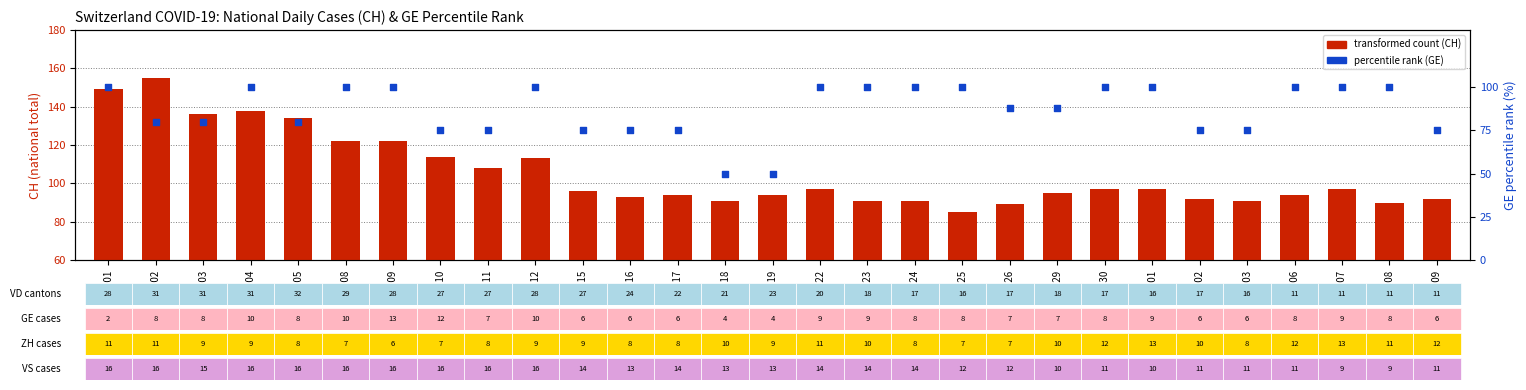

Which series contains the highest Y value?

CH (total cases)